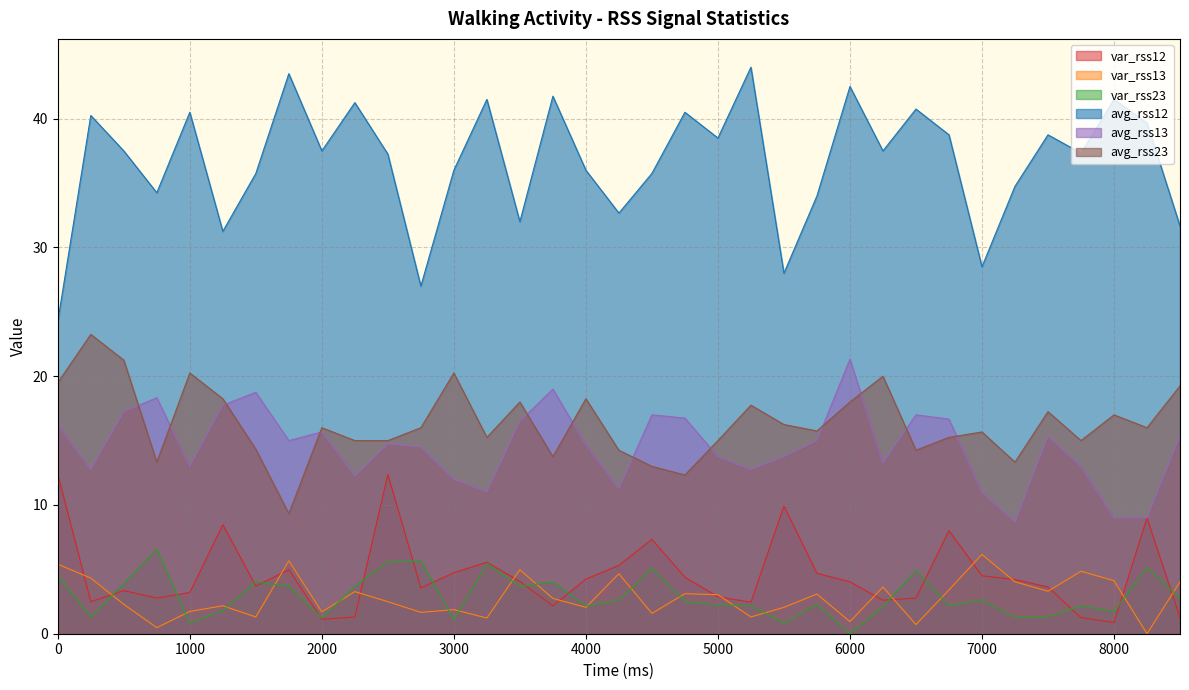

List the series in order of their peak value, lowest first.

var_rss13, var_rss23, var_rss12, avg_rss13, avg_rss23, avg_rss12